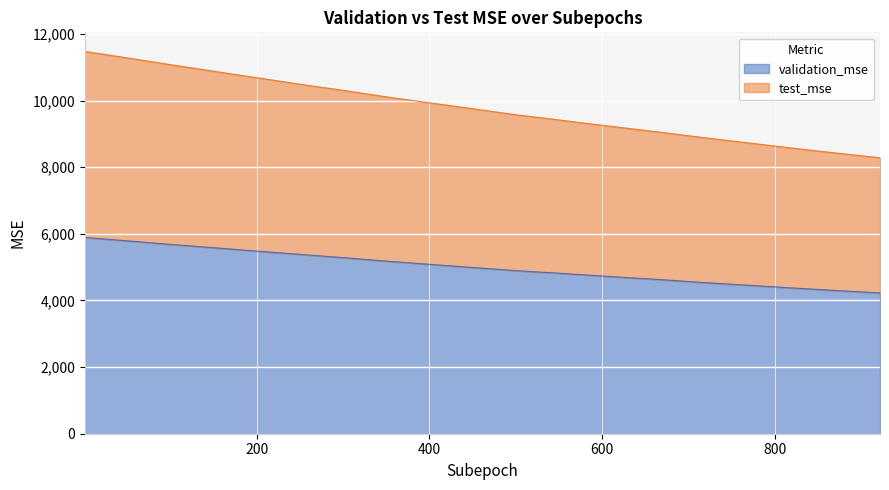

Where is validation_mse nearest to the value 5059?

401